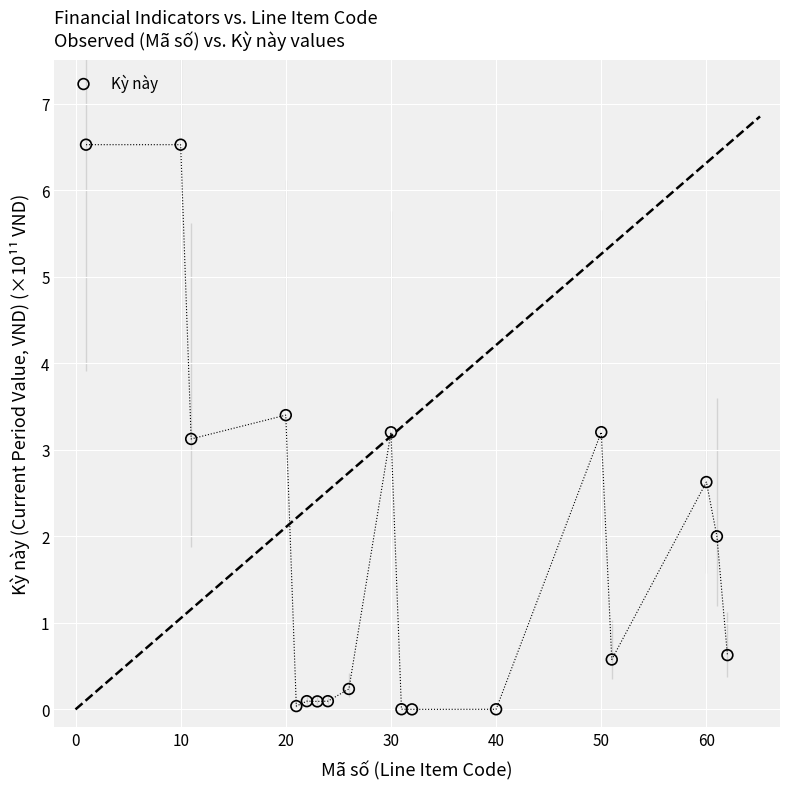

What is the range of Y values (max minus min)?

6.5